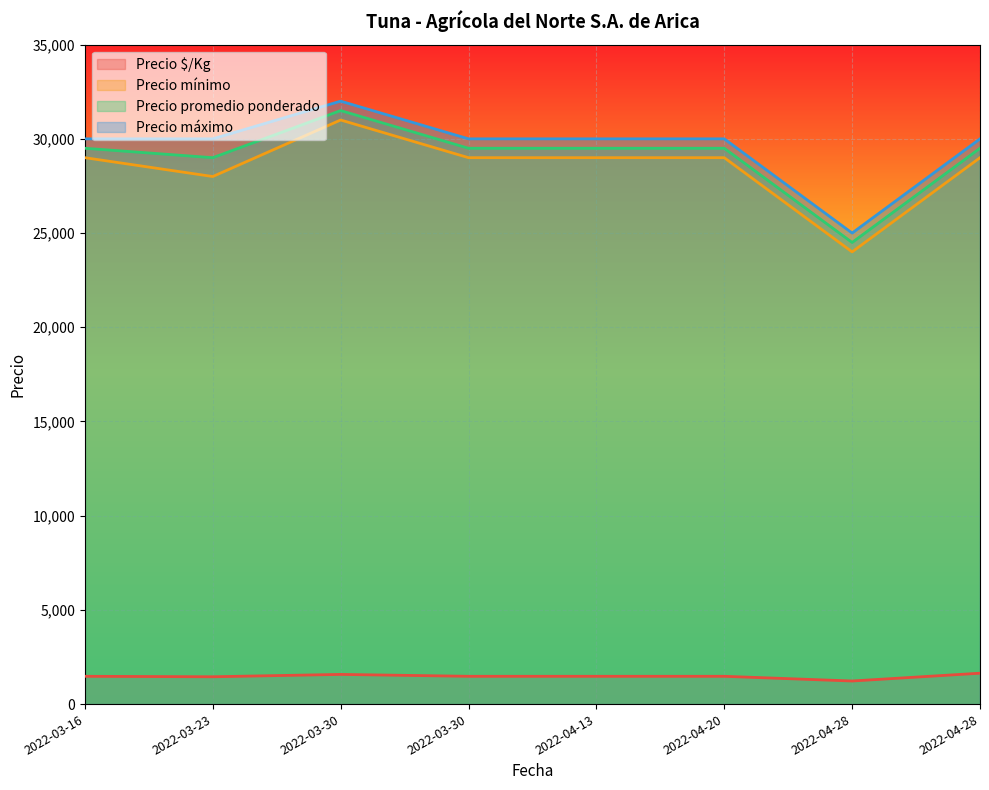

List the labels in order of Precio promedio ponderado value, largest first.

2022-03-30, 2022-03-16, 2022-03-30, 2022-04-13, 2022-04-20, 2022-04-28, 2022-03-23, 2022-04-28